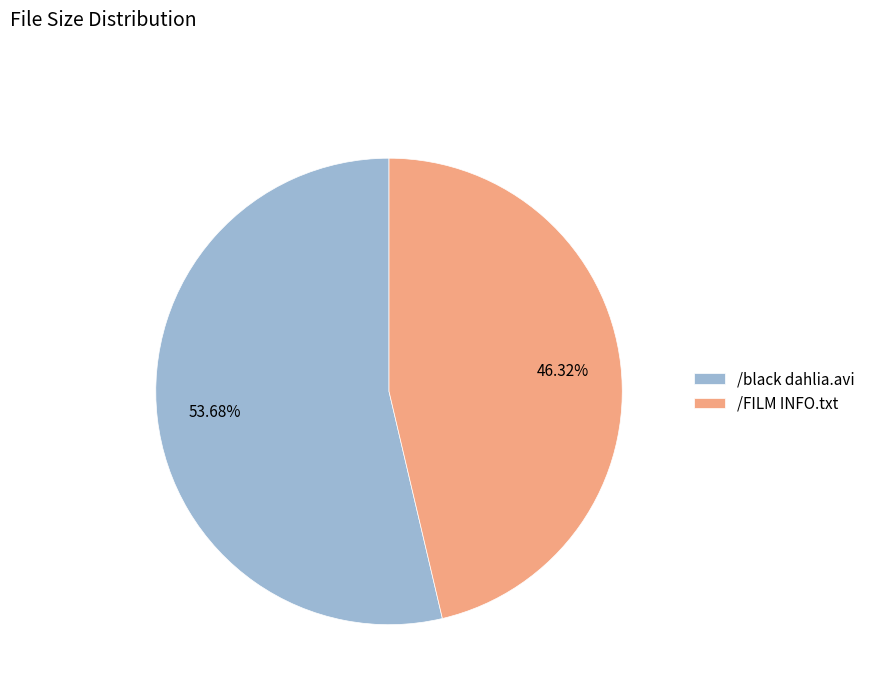

What is the total percentage of /FILM INFO.txt and /black dahlia.avi?

100.0%